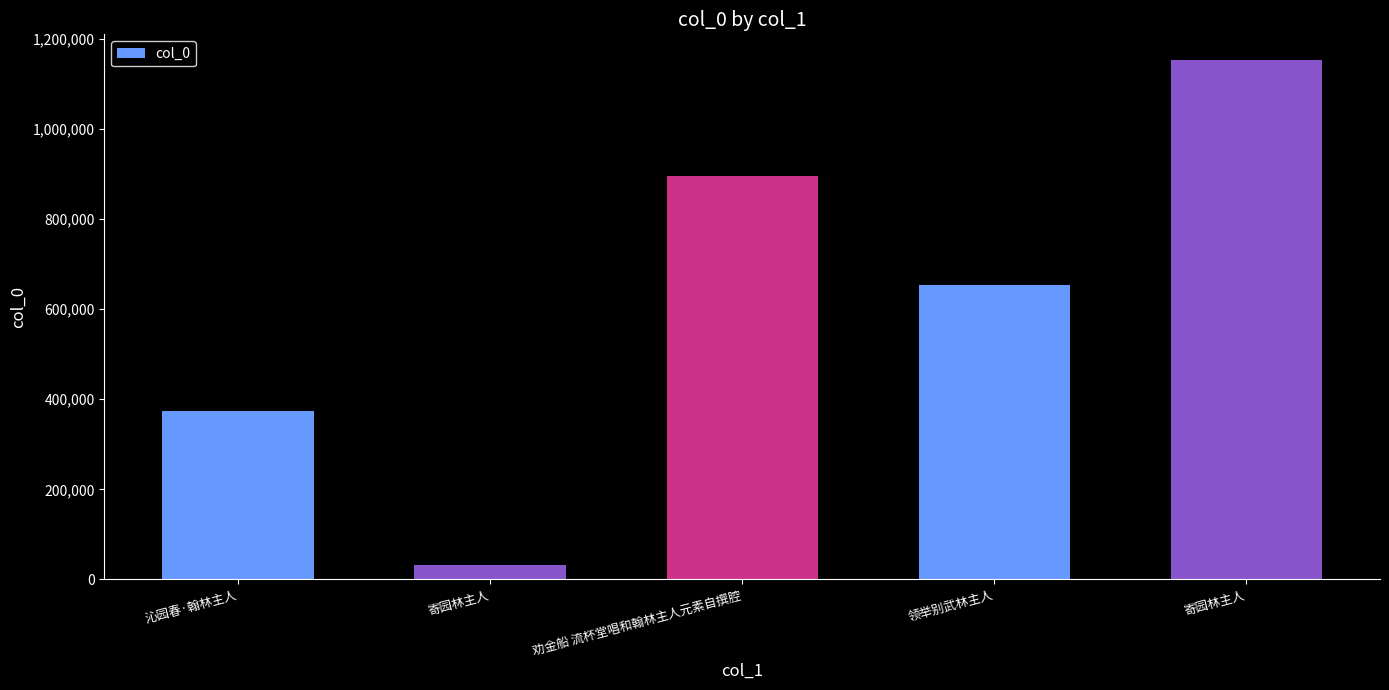

How many data points are less than 653408?

2